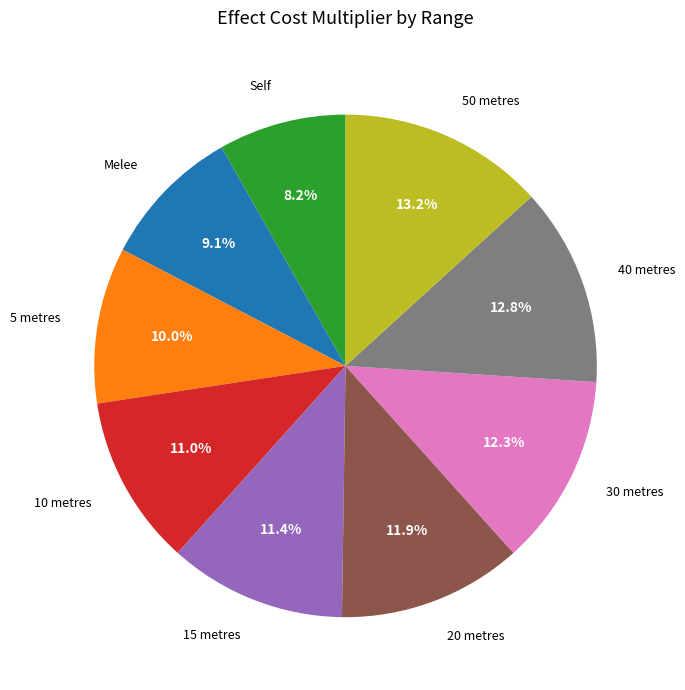

To the nearest percent, what percentage of the pie is 15 metres?

11%